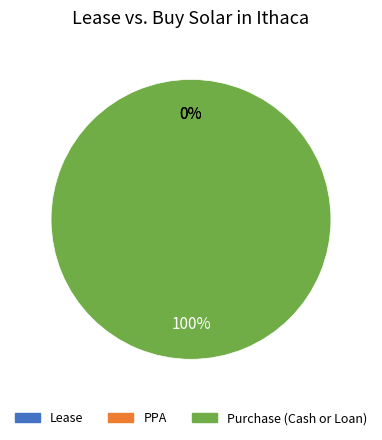

How many slices are in this pie chart?

2